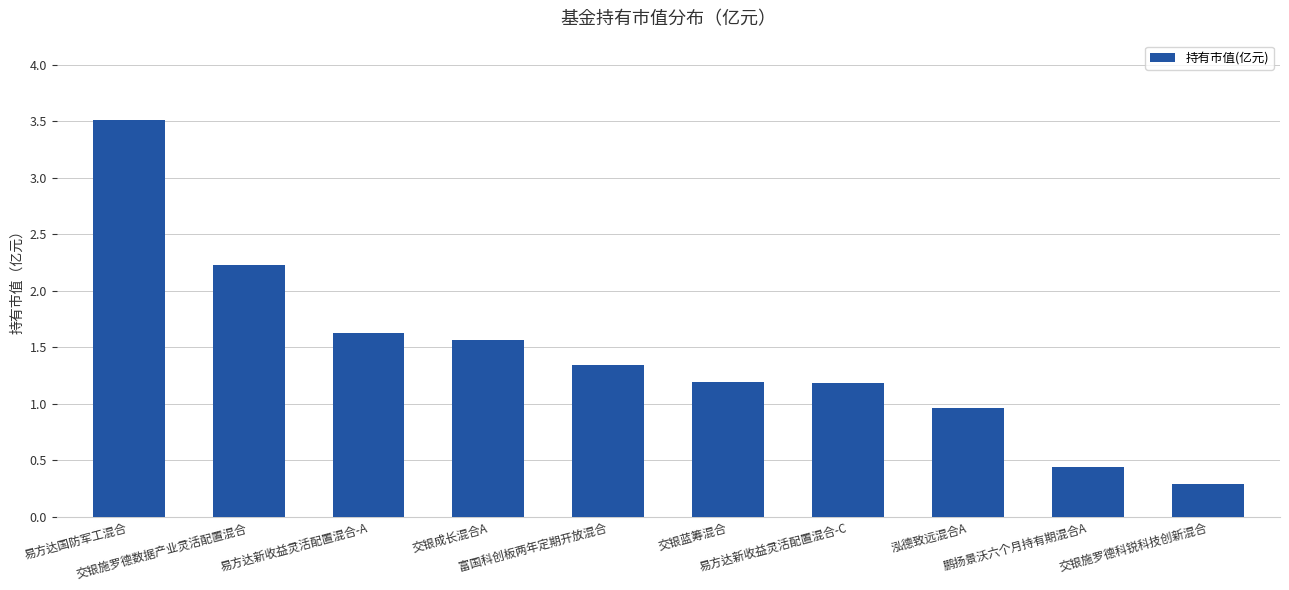

What is the value of the 7th bar from the left?

1.2